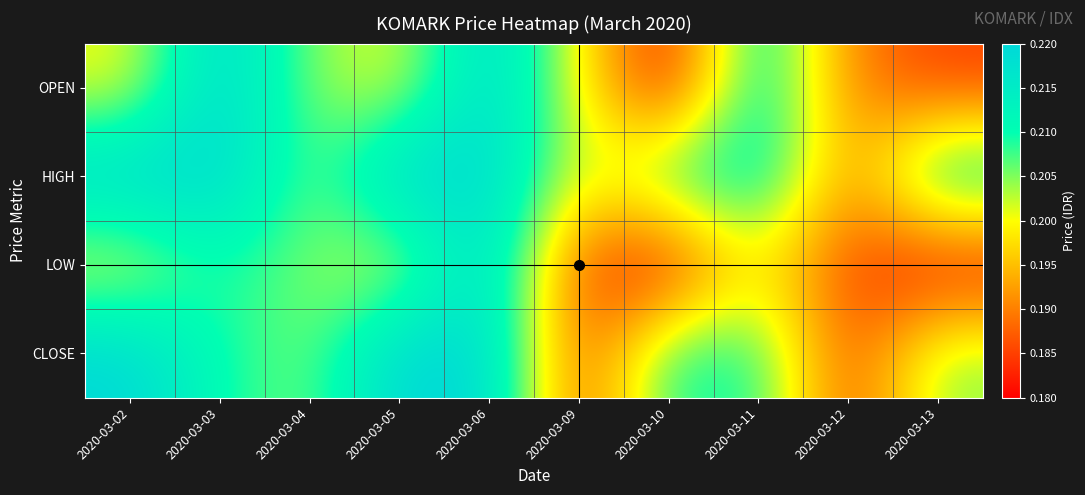

What is the total value across all series at 2020-03-10?

0.8